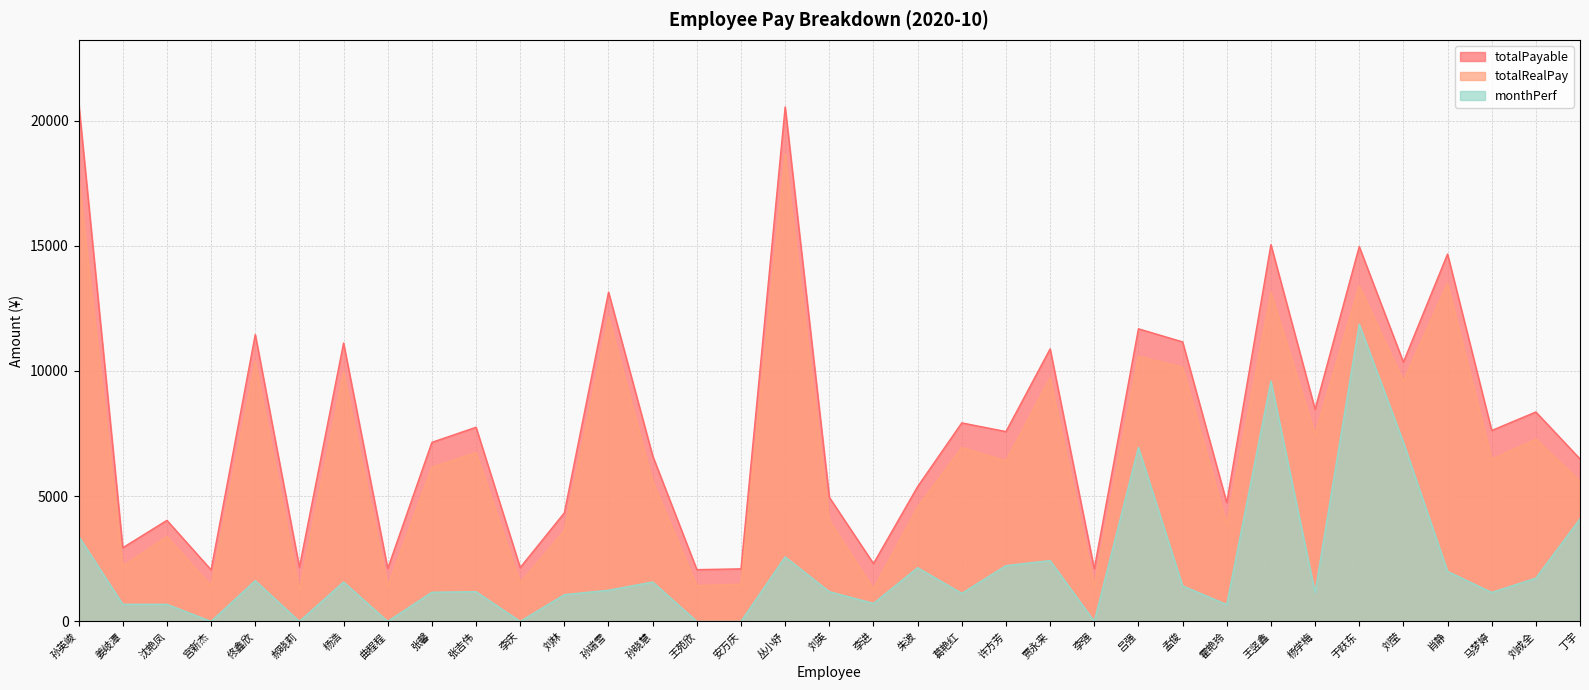

Which label corresponds to the largest value in the chart?

孙英峻